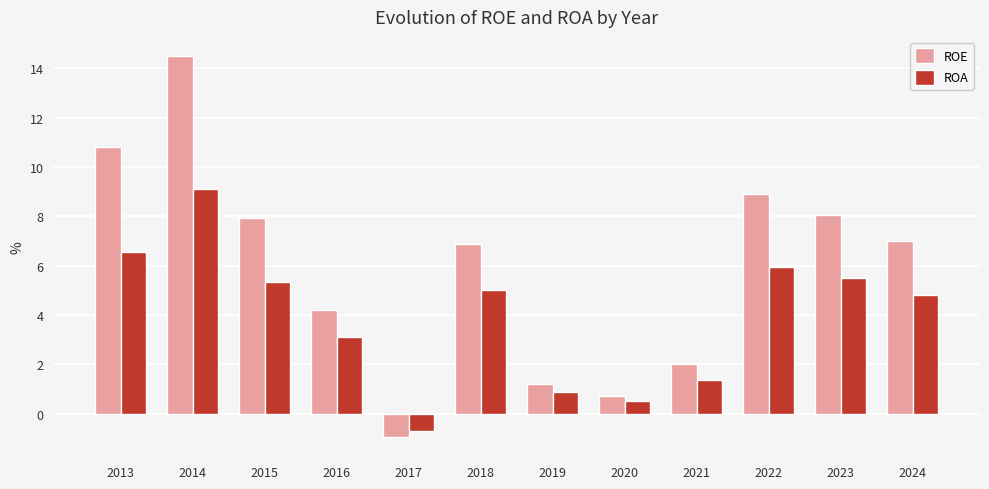

The ROE series shows 0.7 at 2020. True or false?

True